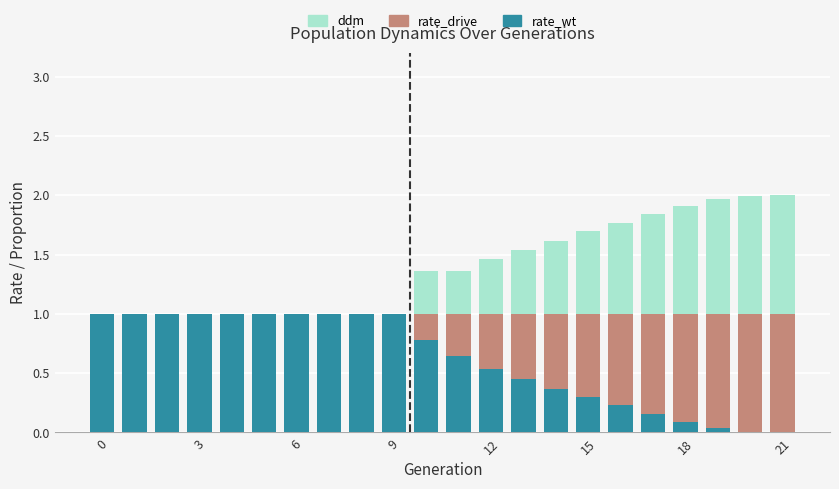

How many categories are shown in the chart?

22